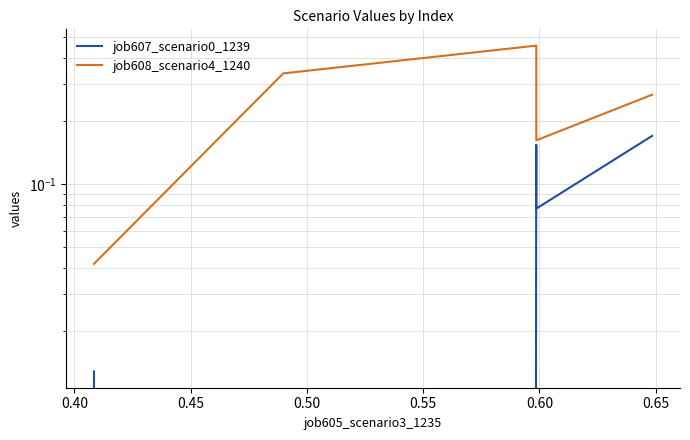

What are all the series names shown in the legend?

job607_scenario0_1239, job608_scenario4_1240